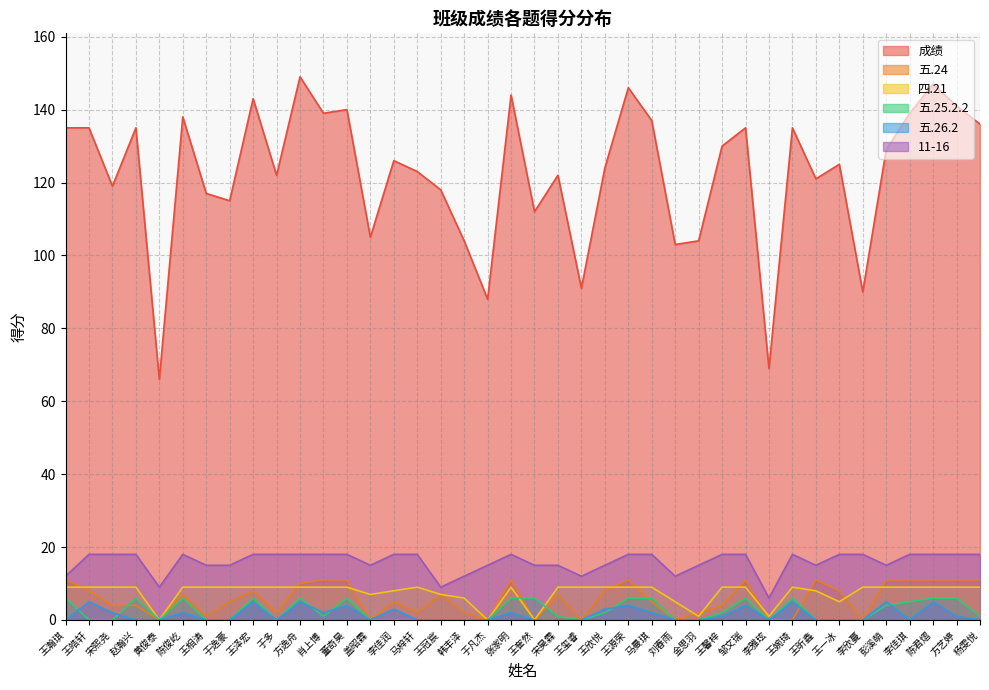

At which label does 五.24 first exceed 7?

王瀚琪